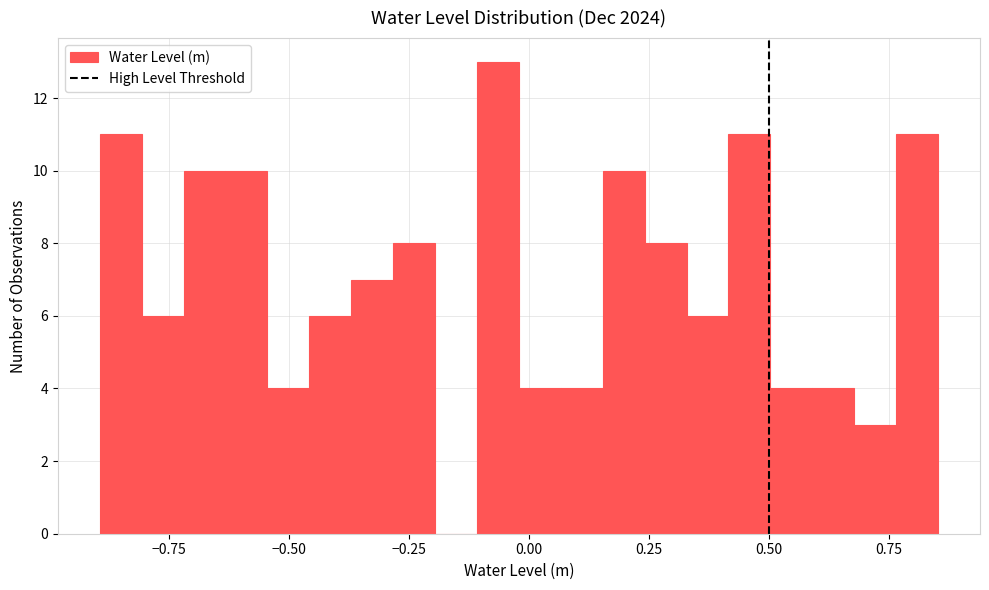

Around what value on the x-axis is the tallest bar? Give the approximate position of its centre, as read against the axis.

-0.05